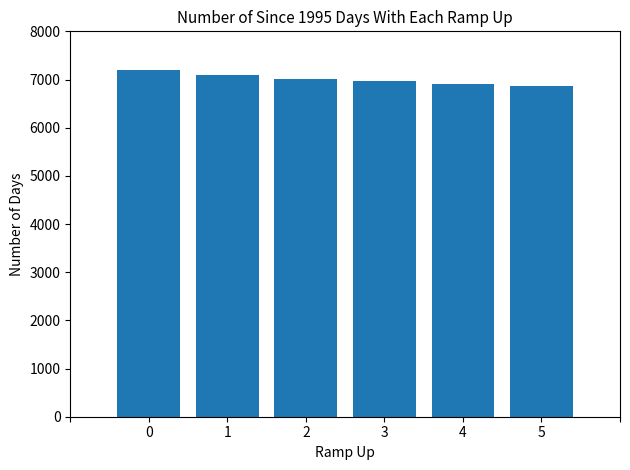

Count the number of categories in the chart.

6